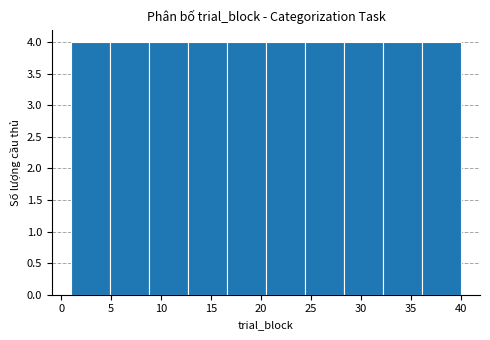

How tall is the bar that spans 16.6 to 20.5 on the x-axis? Neither the bar edges nor the heights are printed on the chart, so give them approximately, as read against the axes.

4